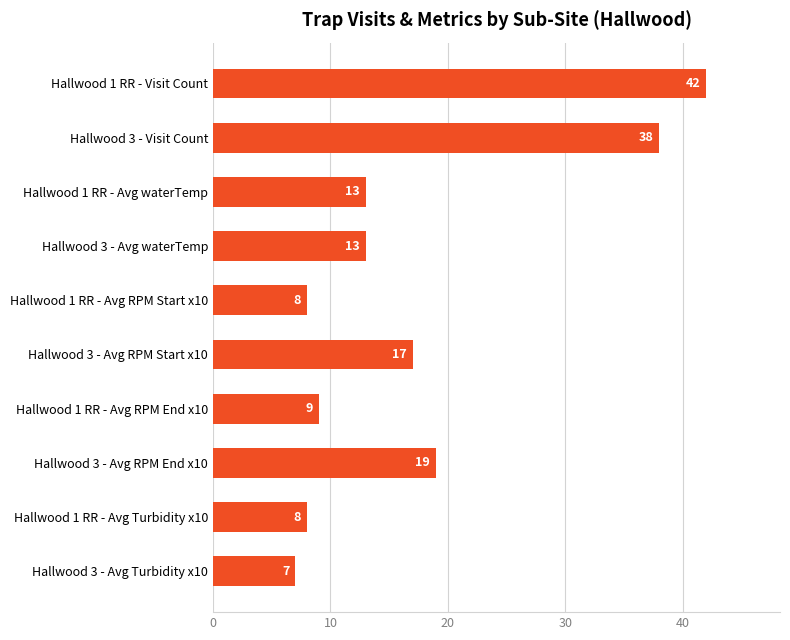

Between Hallwood 3 - Visit Count and Hallwood 1 RR - Visit Count, which is larger?

Hallwood 1 RR - Visit Count